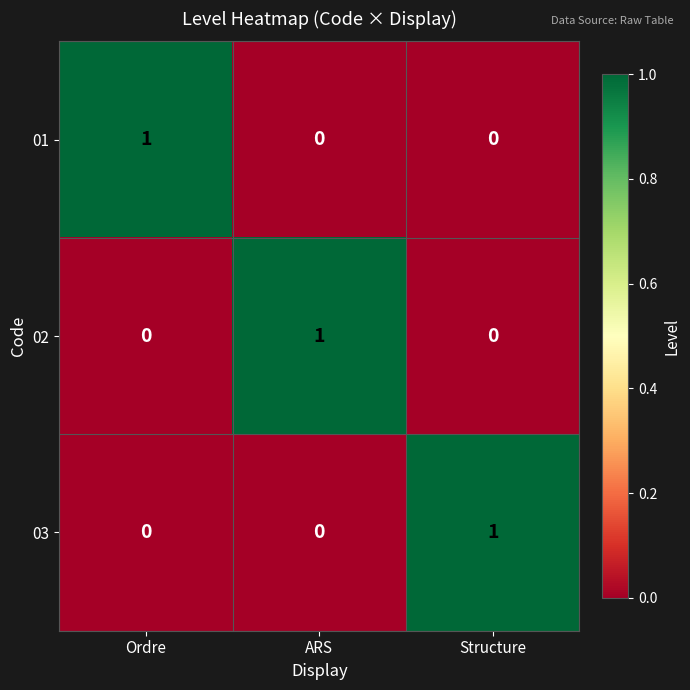

At how many categories does at least one series exceed 0?

3